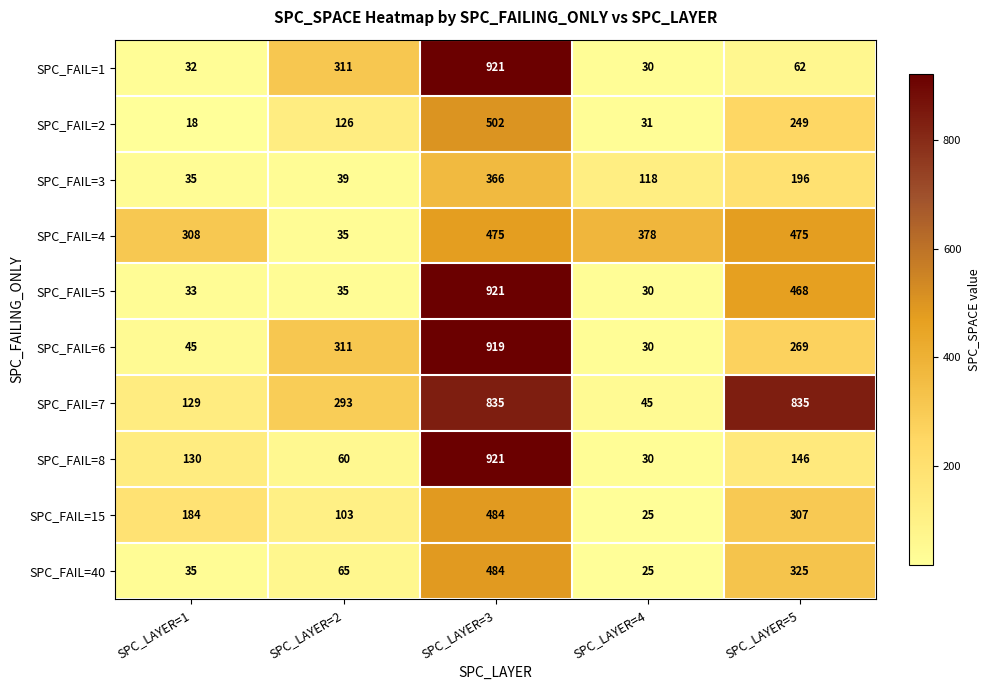

Between SPC_LAYER=1 and SPC_LAYER=3, which series saw the biggest shift?

SPC_FAIL=1